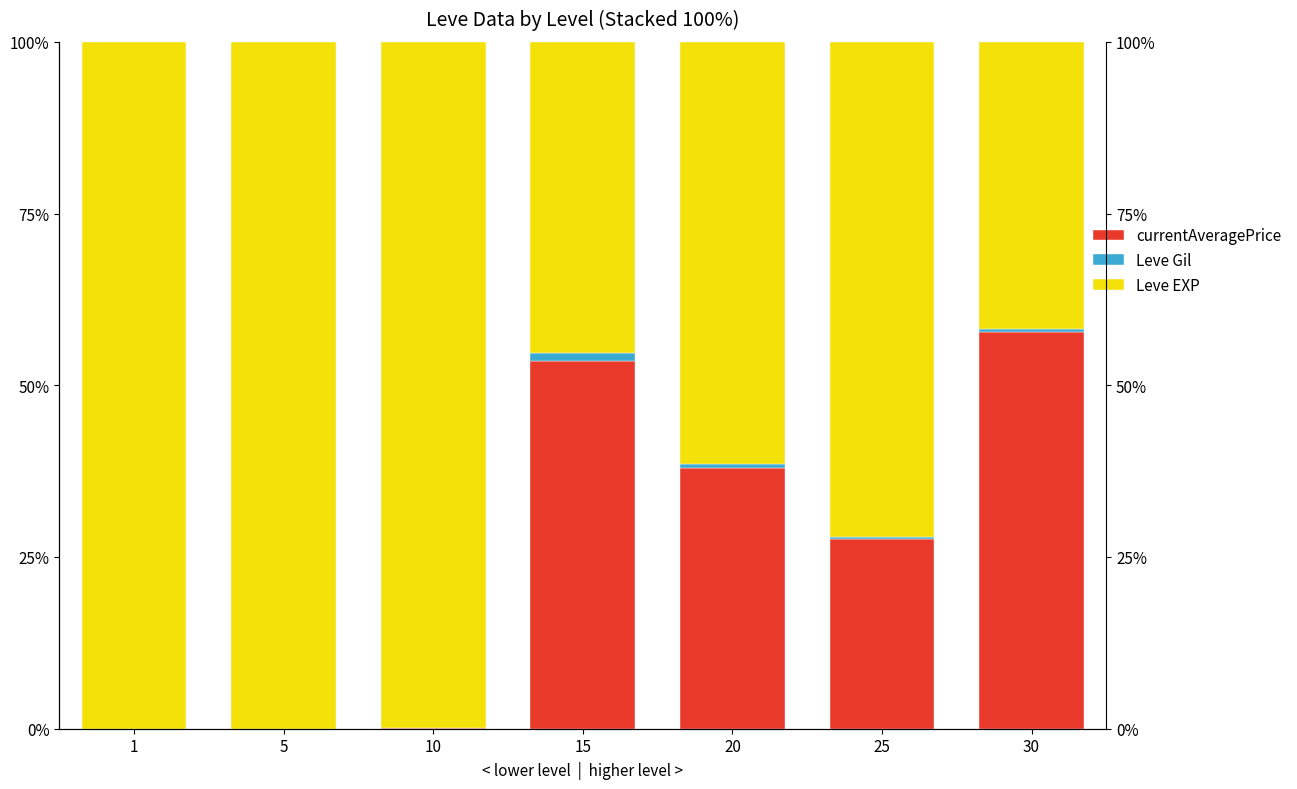

Reading left to right, transcribe all the data shown in this chart.

Leve EXP: 1=0.0	5=0.0	10=0.1	15=53.5	20=38.0	25=27.6	30=57.8
Leve Gil: 1=0.0	5=0.0	10=0.0	15=1.1	20=0.5	25=0.4	30=0.5
currentAveragePrice: 1=100.0	5=100.0	10=99.9	15=45.3	20=61.5	25=72.0	30=41.8